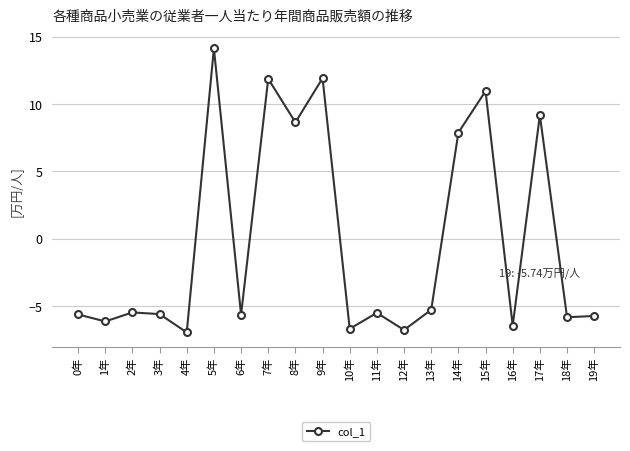

The value at 19年 is -5.7. True or false?

True